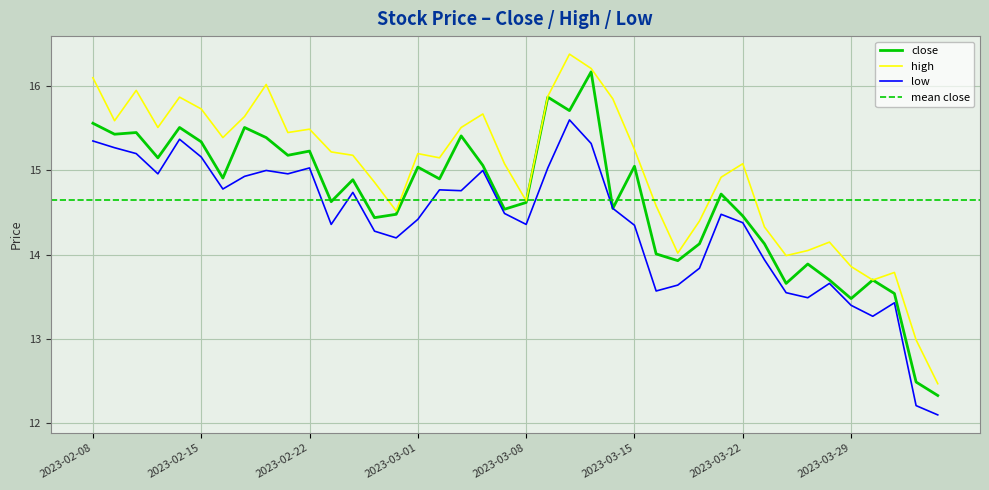

Which series changed the most between 2023-03-13 and 2023-03-30?

high